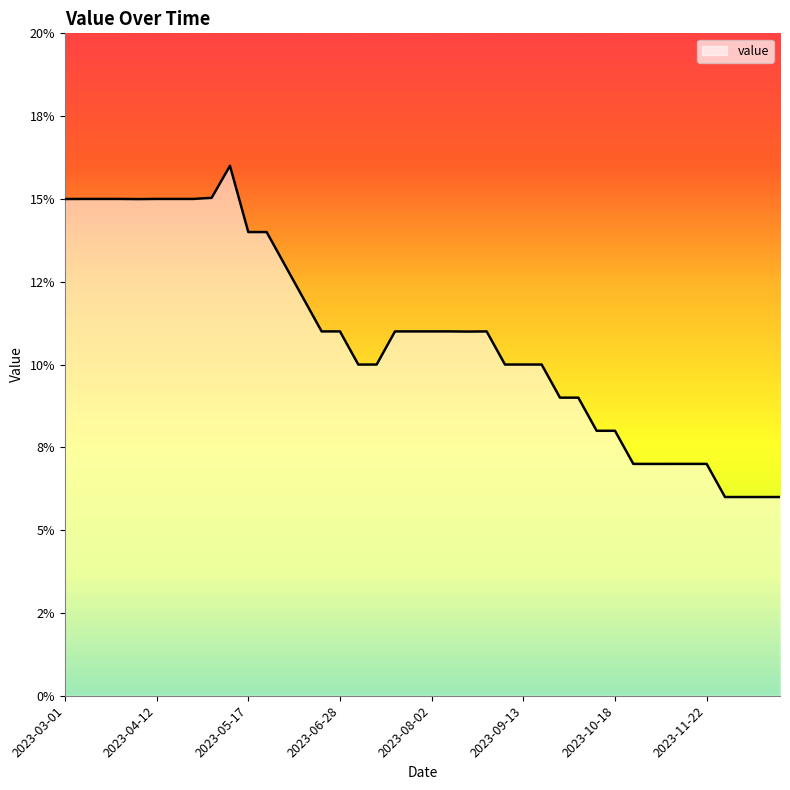

Does the chart display data point markers on the line(s)?

No